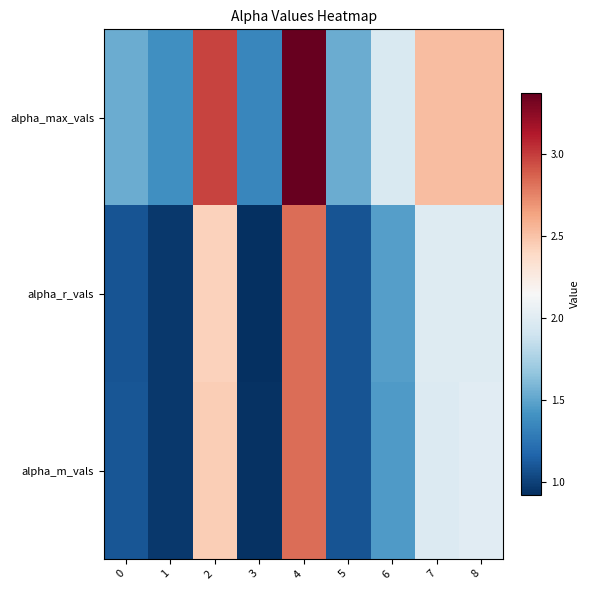

What is the maximum value shown in the chart?

3.4